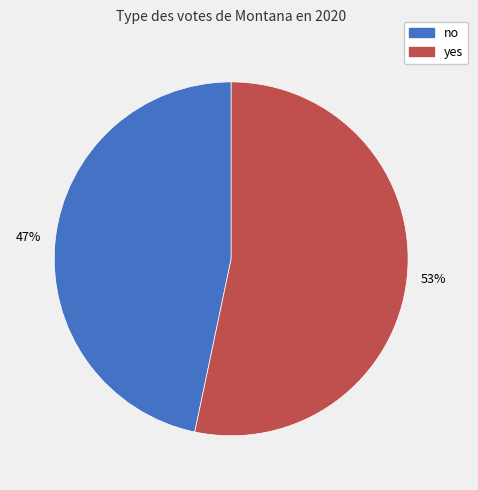

True or false: no accounts for 55% of the total.

False